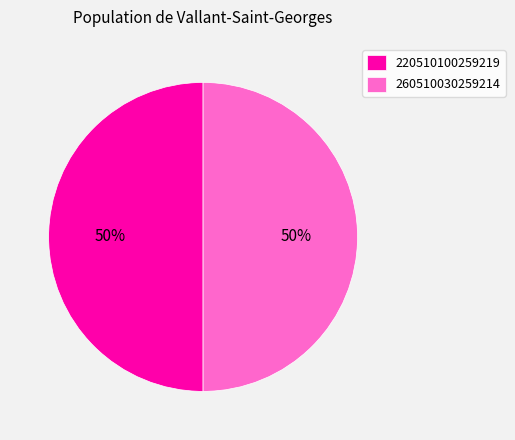

True or false: 260510030259214 accounts for 55% of the total.

False